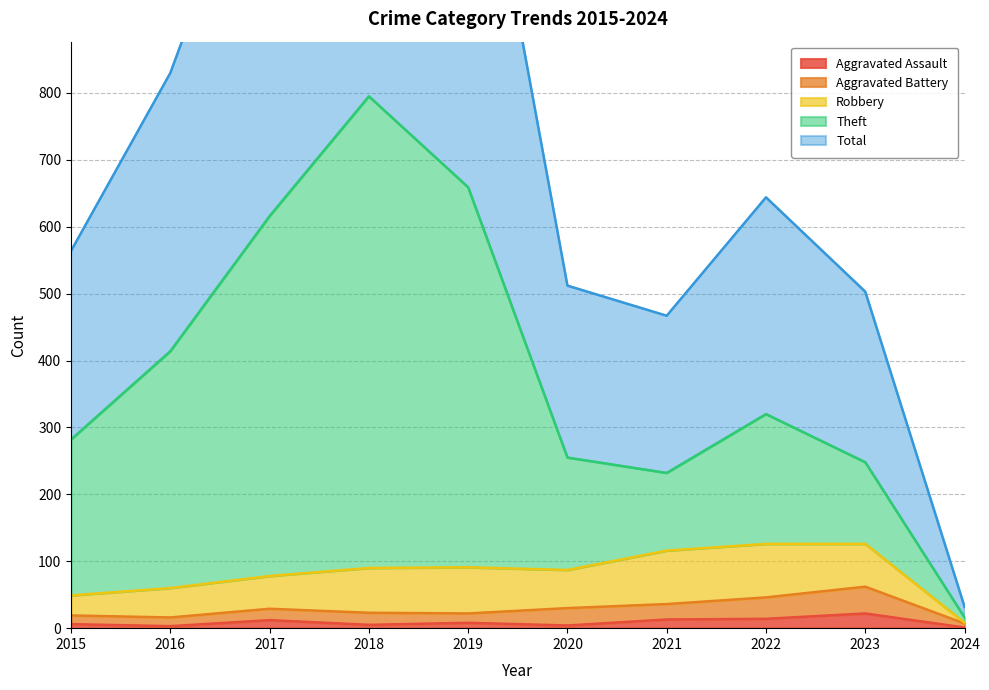

True or false: Total has a value of 54 at 2024.

False